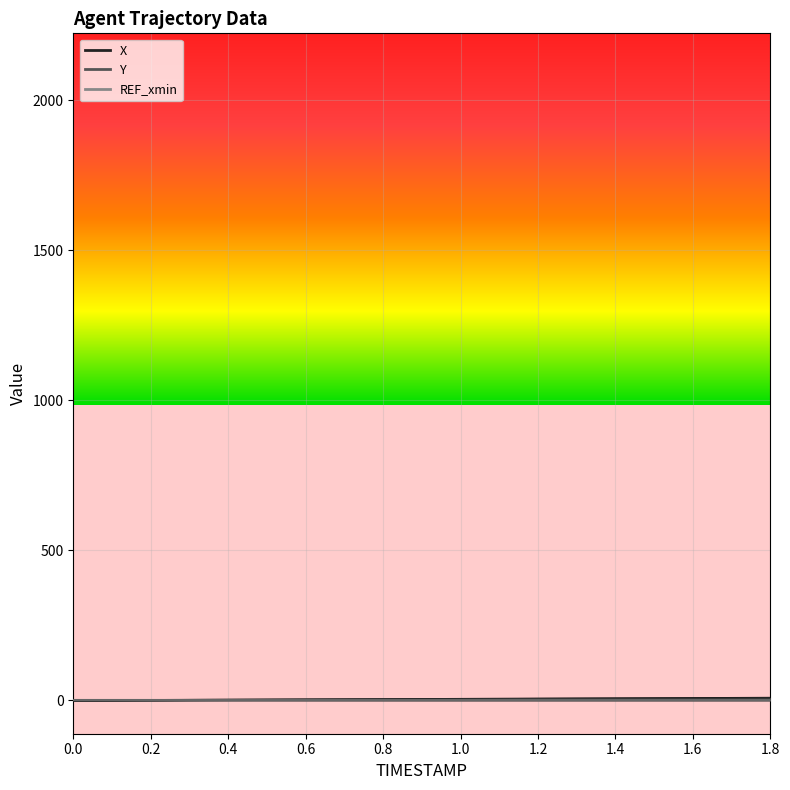

Does the chart display data point markers on the line(s)?

No